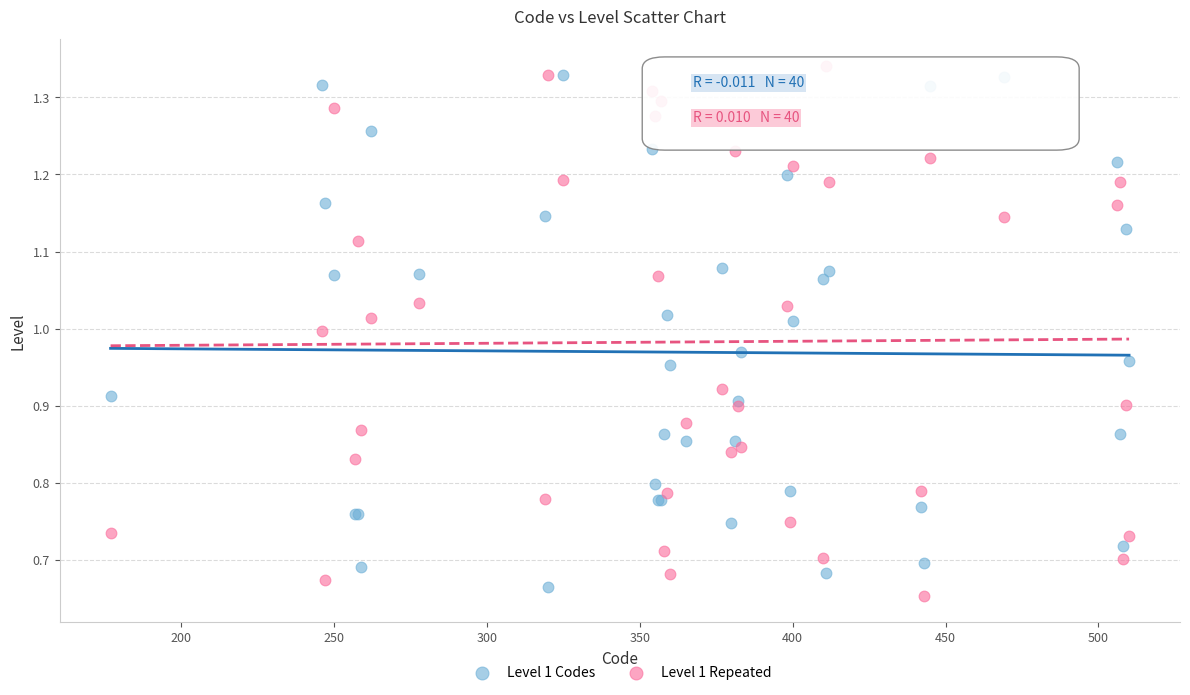

What is the X range (max minus min) for the scatter plot?

333.0